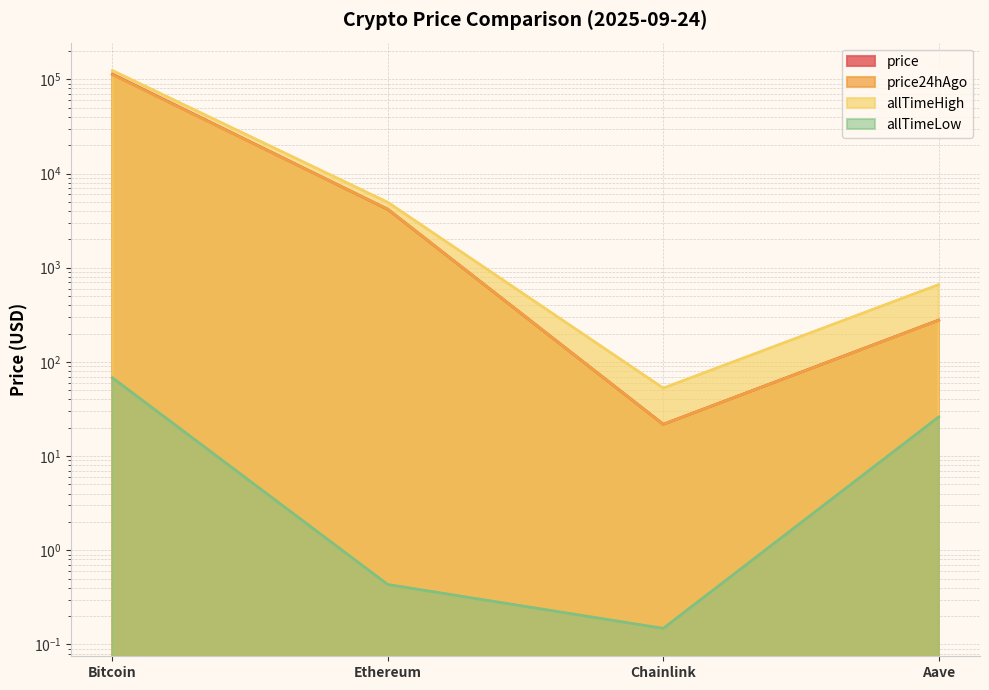

List the labels in order of allTimeLow value, largest first.

Bitcoin, Aave, Ethereum, Chainlink